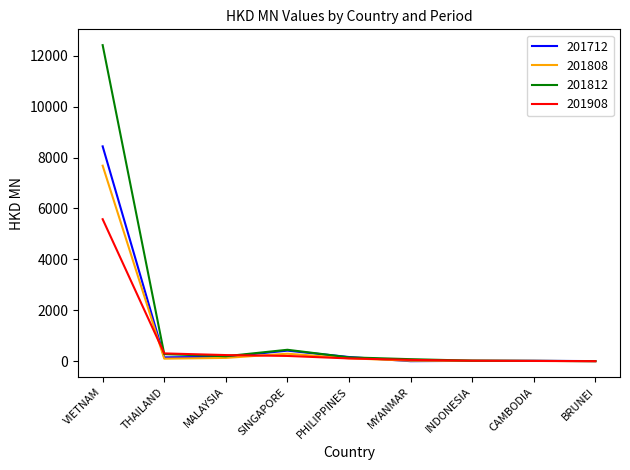

Where is the first local maximum for 201812?

SINGAPORE